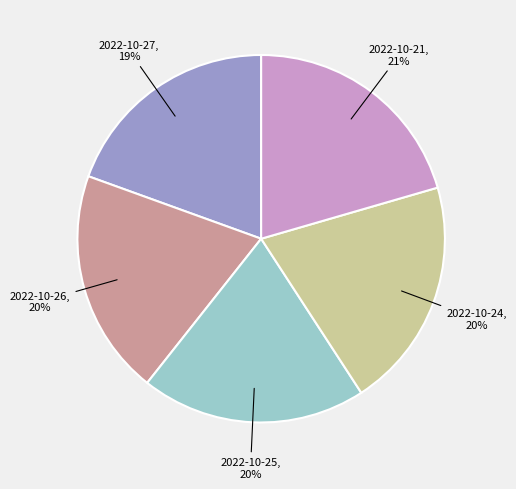

To the nearest percent, what is the average slice percentage?

20%